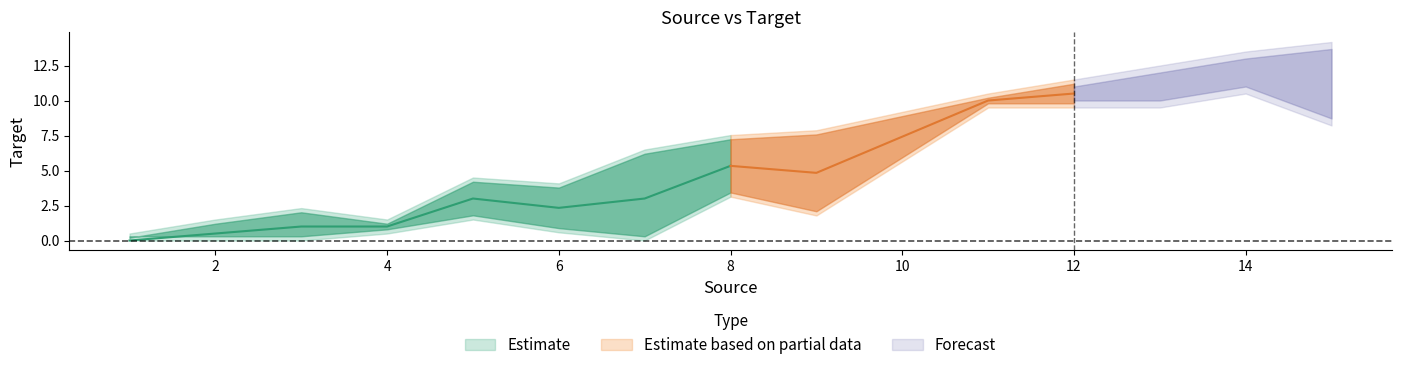

Does the chart have visible grid lines?

No